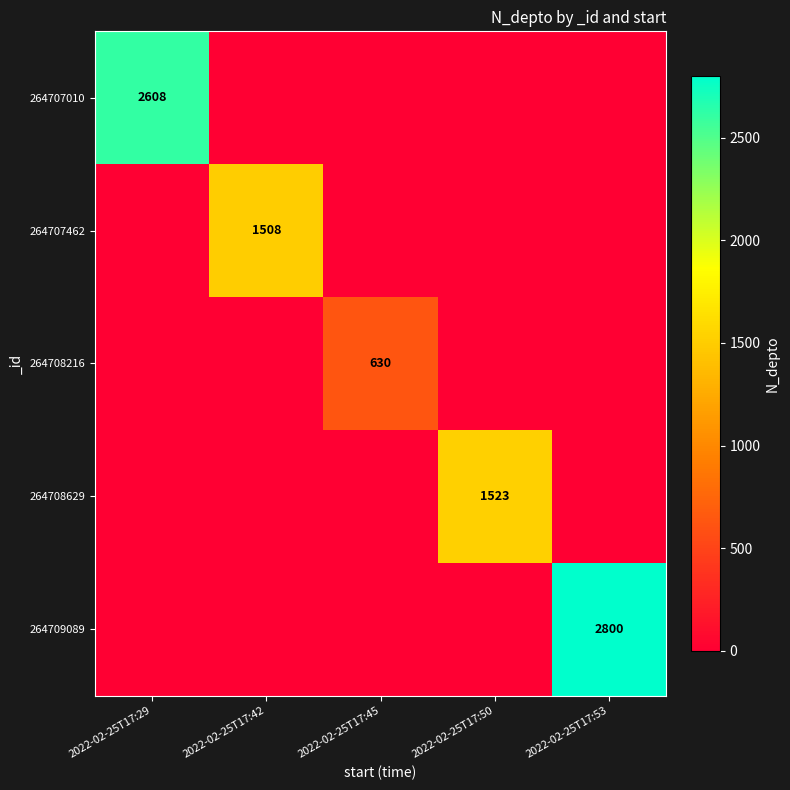

How many positive values does the 264707010 series have?

1